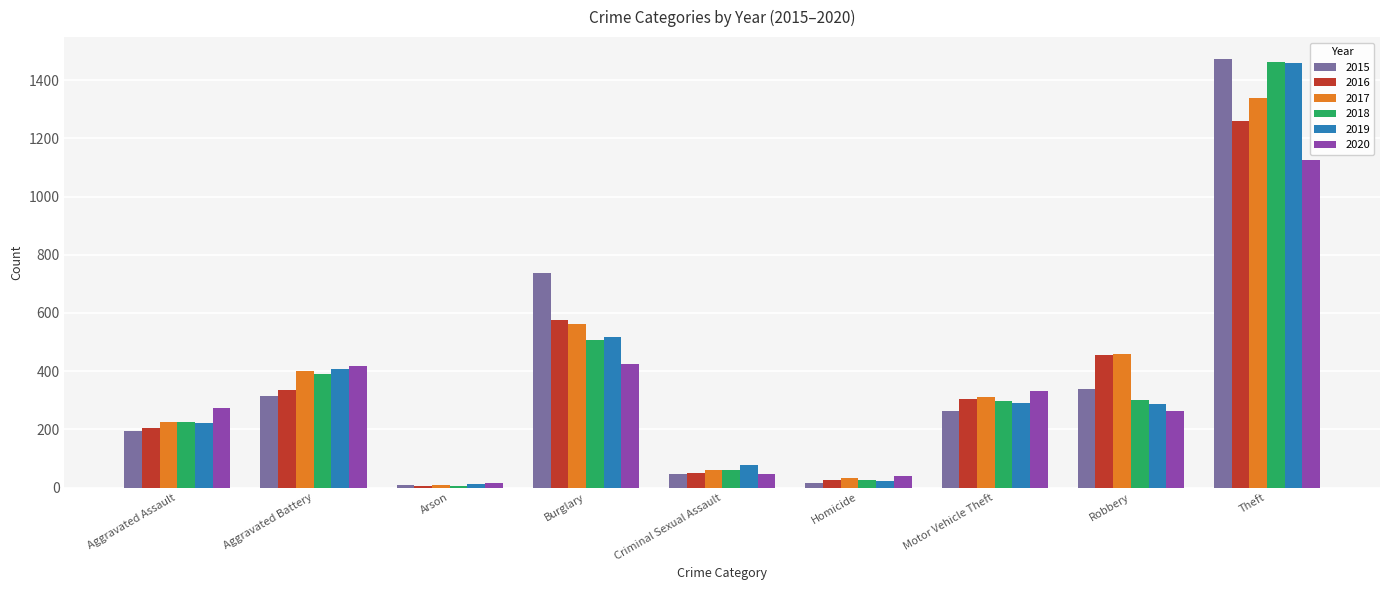

At which label does 2020 reach its minimum?

Arson